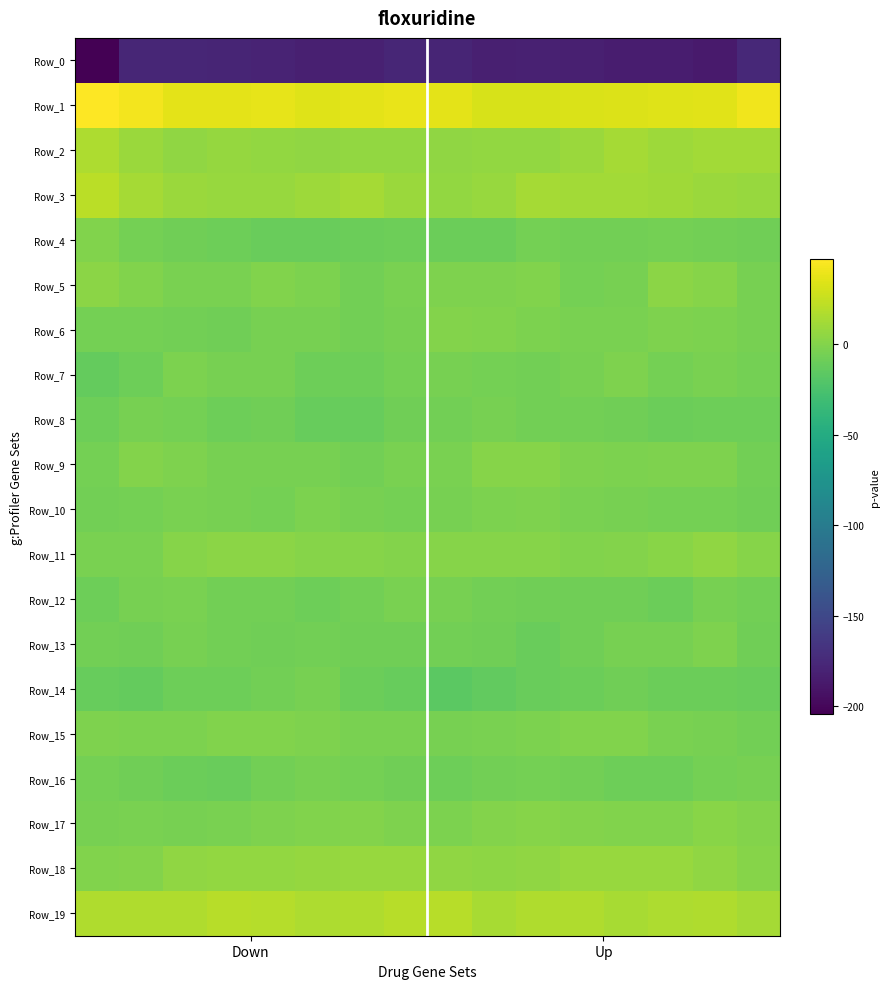

Reading left to right, what are all the values shown in this chart?

Row_0: -204.6	-177.5	-177.8	-178.4	-180.0	-182.4	-181.6	-177.3	-178.2	-182.9	-181.2	-182.6	-184.2	-184.6	-186.7	-175.7
Row_1: 46.8	42.3	36.1	36.9	37.9	34.6	36.1	38.1	36.1	31.2	31.4	32.6	33.6	34.6	35.4	41.0
Row_2: 16.2	8.7	5.3	7.0	6.4	5.1	6.3	5.8	5.2	5.7	6.4	8.7	12.5	10.2	11.5	12.5
Row_3: 20.3	12.6	9.5	7.7	7.8	9.9	13.3	9.3	5.6	7.8	12.8	12.2	11.9	11.4	8.9	8.5
Row_4: -1.2	-5.3	-7.4	-8.6	-10.3	-10.6	-9.3	-8.6	-9.4	-9.9	-5.2	-6.9	-6.4	-5.9	-6.7	-7.5
Row_5: 3.0	-0.9	-3.5	-3.4	-1.0	-2.4	-6.3	-3.7	-1.7	-1.3	-1.2	-6.0	-4.9	3.3	0.7	-4.4
Row_6: -5.6	-5.4	-6.8	-7.8	-4.3	-5.1	-6.6	-4.5	-0.1	-0.5	-2.5	-3.9	-3.9	-2.0	-2.6	-5.1
Row_7: -12.7	-8.3	-2.9	-4.6	-5.0	-8.5	-8.7	-5.7	-4.7	-5.8	-7.2	-5.1	-1.9	-5.3	-3.7	-5.4
Row_8: -8.8	-4.8	-6.2	-8.4	-7.9	-11.8	-11.8	-7.9	-7.0	-4.4	-6.6	-6.6	-7.9	-9.3	-8.8	-8.2
Row_9: -6.0	-0.1	-2.1	-4.3	-5.1	-5.1	-6.3	-3.6	-3.6	1.1	1.2	-1.4	-2.7	-2.0	-1.3	-7.0
Row_10: -6.5	-5.6	-4.1	-4.4	-5.2	-3.1	-4.6	-5.6	-5.0	-3.1	-1.4	-3.3	-4.6	-5.8	-5.6	-7.4
Row_11: -3.8	-3.8	0.9	2.8	2.9	1.3	0.7	0.6	1.1	1.0	1.1	-0.7	-0.1	1.9	5.4	1.3
Row_12: -8.2	-4.9	-3.2	-6.3	-6.7	-9.1	-6.3	-3.9	-4.5	-6.4	-7.9	-7.2	-7.8	-9.2	-4.3	-6.6
Row_13: -6.6	-7.8	-5.1	-6.8	-7.5	-7.0	-7.9	-7.5	-6.6	-7.9	-10.4	-7.5	-5.0	-4.9	-1.9	-8.0
Row_14: -12.1	-12.1	-8.5	-8.4	-7.0	-5.2	-9.3	-11.5	-16.6	-13.7	-10.6	-9.3	-7.8	-9.7	-9.5	-10.9
Row_15: -1.4	-2.4	-2.5	-1.0	-0.8	-1.4	-3.6	-3.7	-5.0	-4.2	-3.2	-1.1	-0.9	-3.4	-4.5	-6.9
Row_16: -6.1	-7.5	-9.2	-10.5	-6.4	-5.0	-6.0	-8.0	-8.7	-7.0	-5.4	-6.4	-8.4	-8.9	-6.1	-5.1
Row_17: -4.3	-3.9	-4.6	-3.8	-1.9	-1.2	0.2	-1.6	-3.2	0.5	1.5	0.1	-1.2	-0.4	2.0	0.1
Row_18: -0.5	0.1	5.3	6.4	6.2	7.3	7.6	8.5	5.3	3.6	5.5	7.9	8.0	7.6	5.4	0.7
Row_19: 16.7	16.8	17.2	20.2	18.9	15.6	16.8	20.1	19.8	14.1	17.0	17.2	14.4	16.0	17.4	12.6